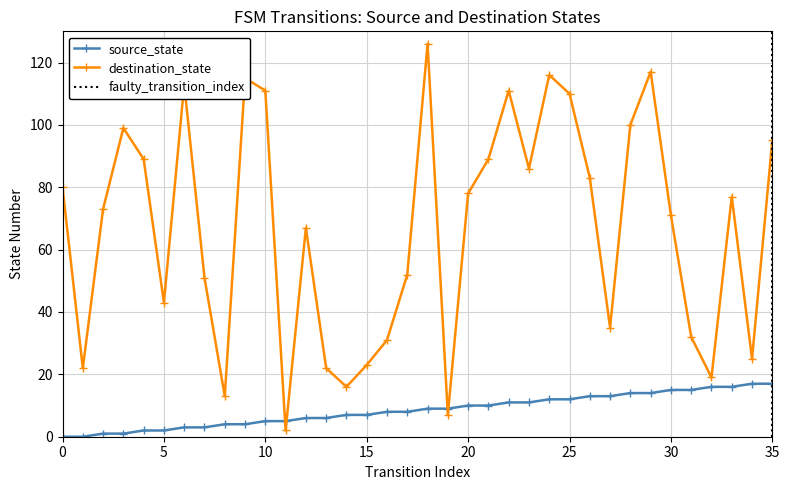

What is the value of the destination_state point at the 12th from the left?

2